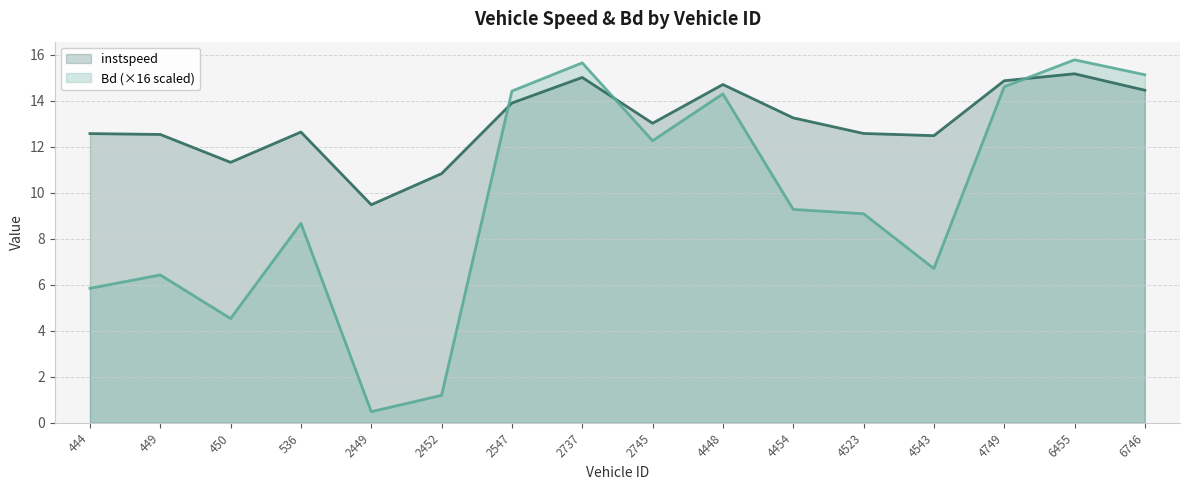

In instspeed, how many points are lower than both neighbors (excluding endpoints)?

4